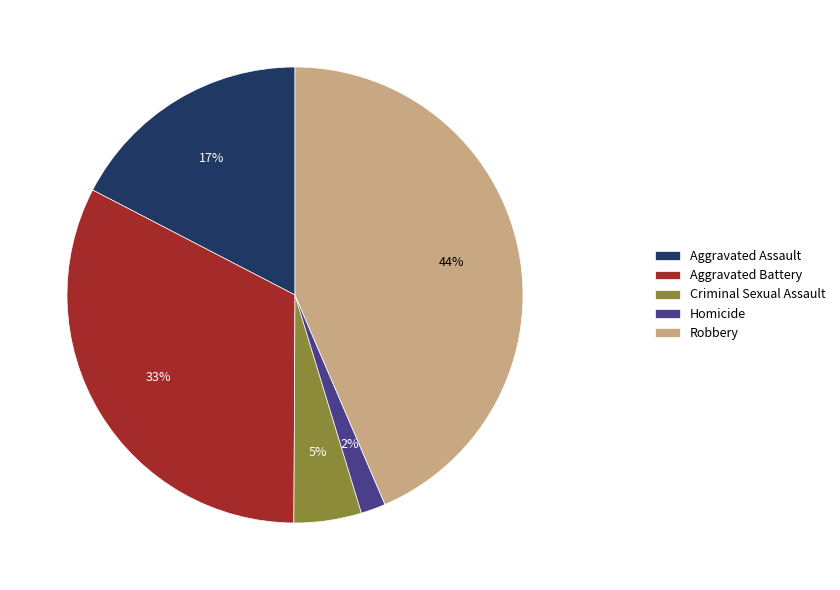

Count the number of slices in the pie.

5